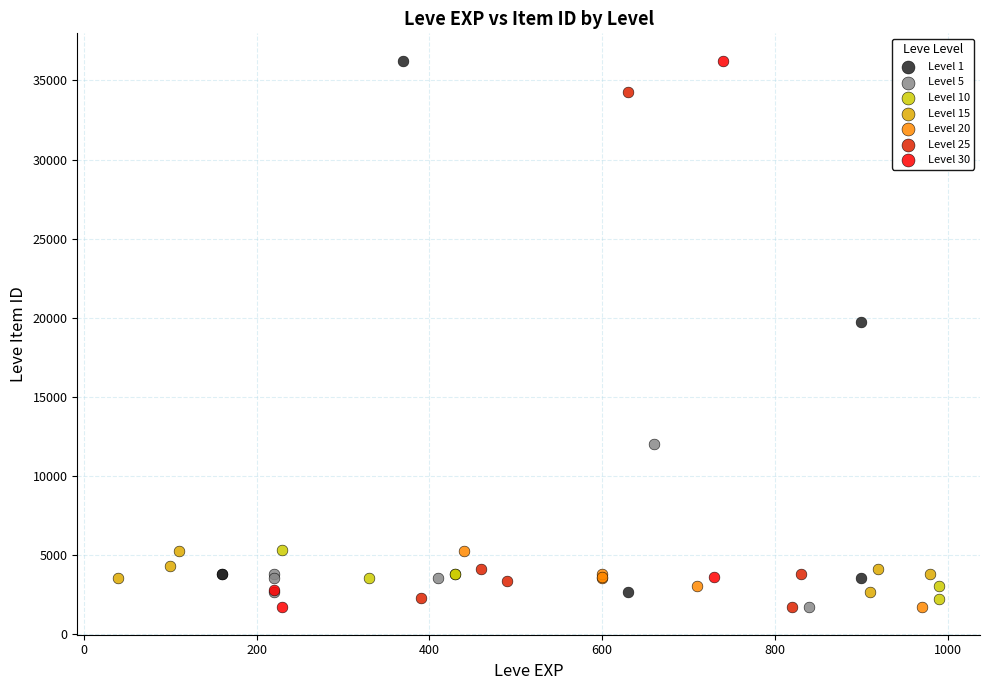

What are all the series names shown in the legend?

Level 1, Level 5, Level 10, Level 15, Level 20, Level 25, Level 30